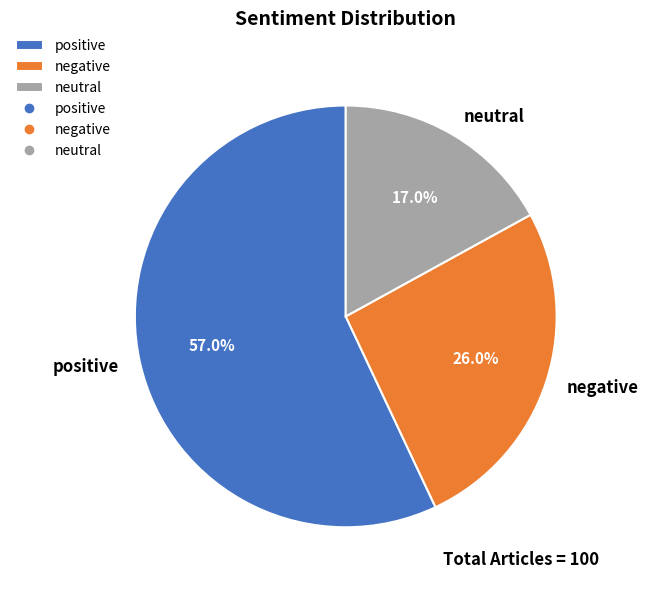

To the nearest percent, what is the difference between the positive and neutral slice percentages?

40%